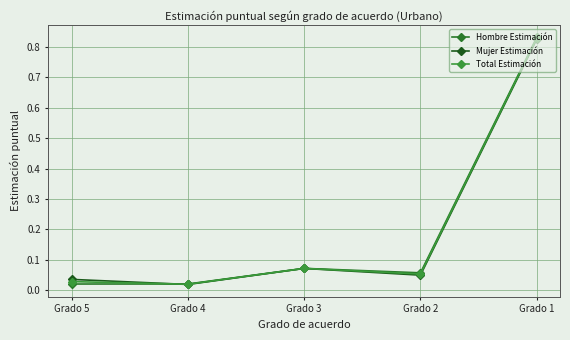

Which series changed the most between Grado 4 and Grado 3?

Mujer Estimación